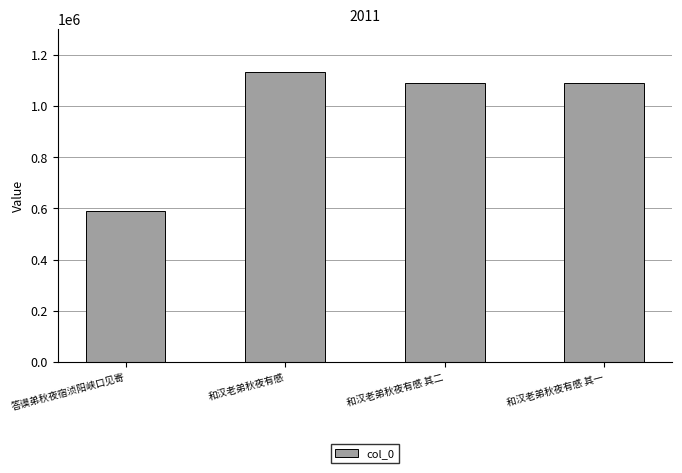

What is the approximate value at 和汉老弟秋夜有感, to the nearest 100?

1131500